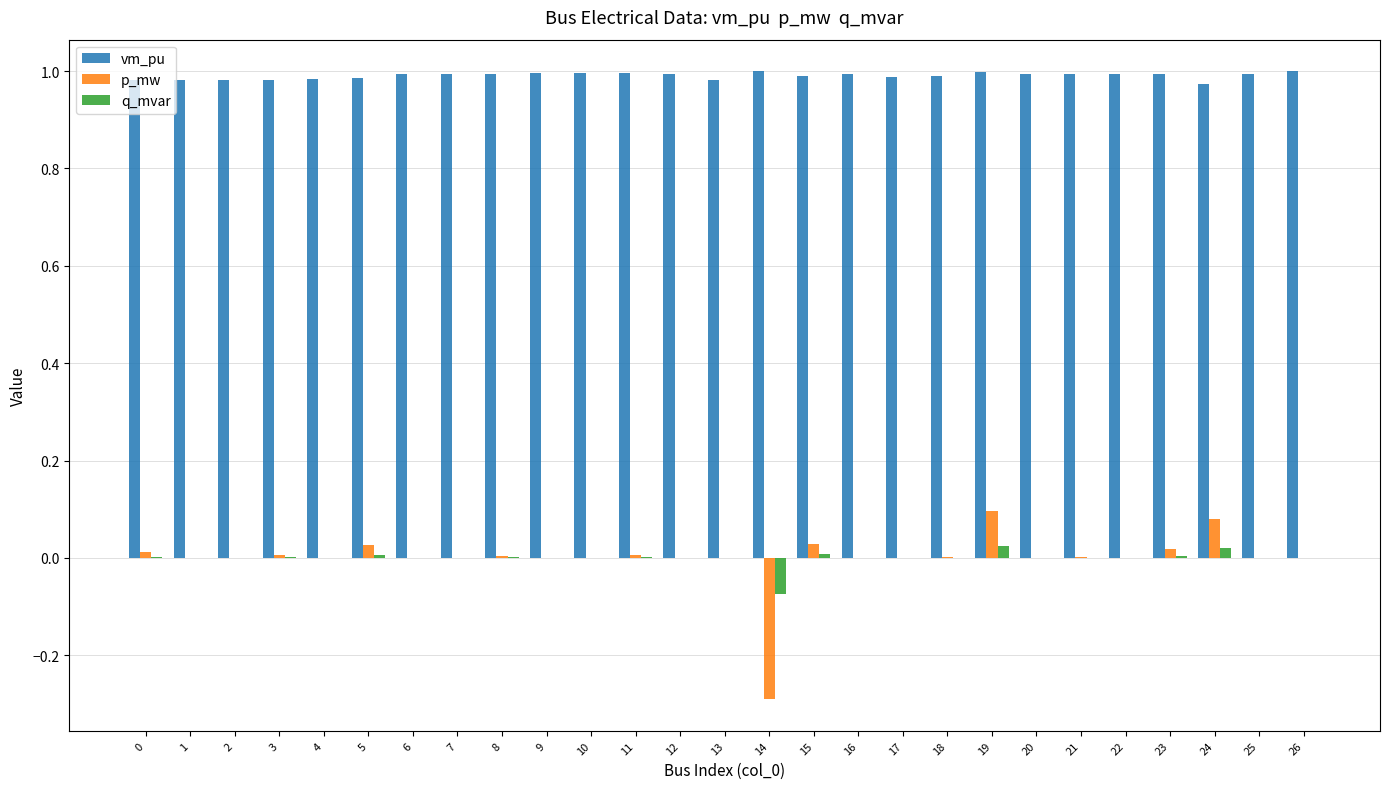

What are all the series names shown in the legend?

vm_pu, p_mw, q_mvar